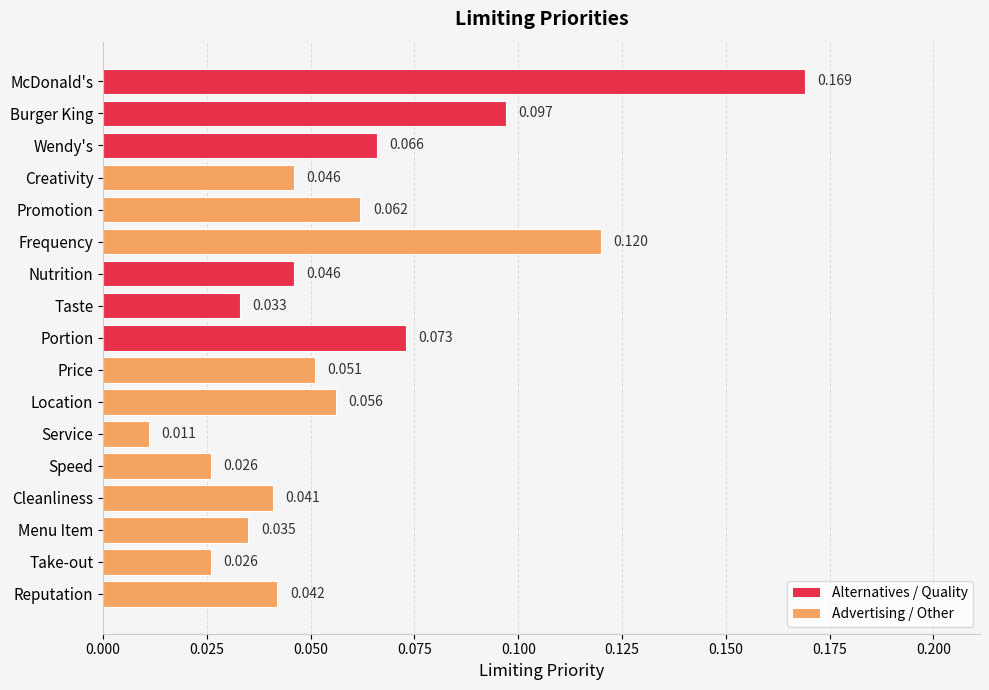

Where is the data nearest to the value 0?

Service